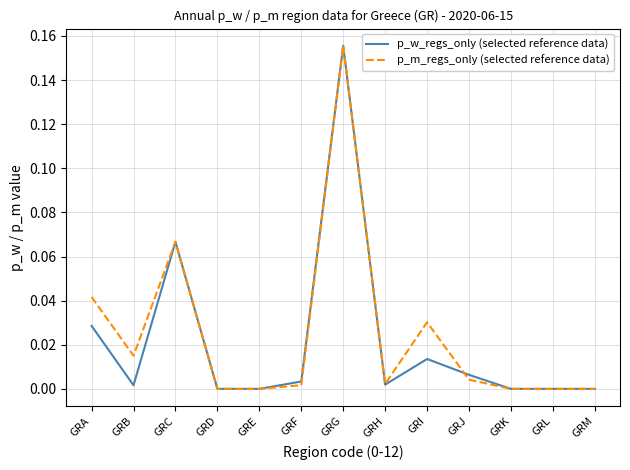

Which category has the highest value in the p_w_regs_only (selected reference data) series?

GRG